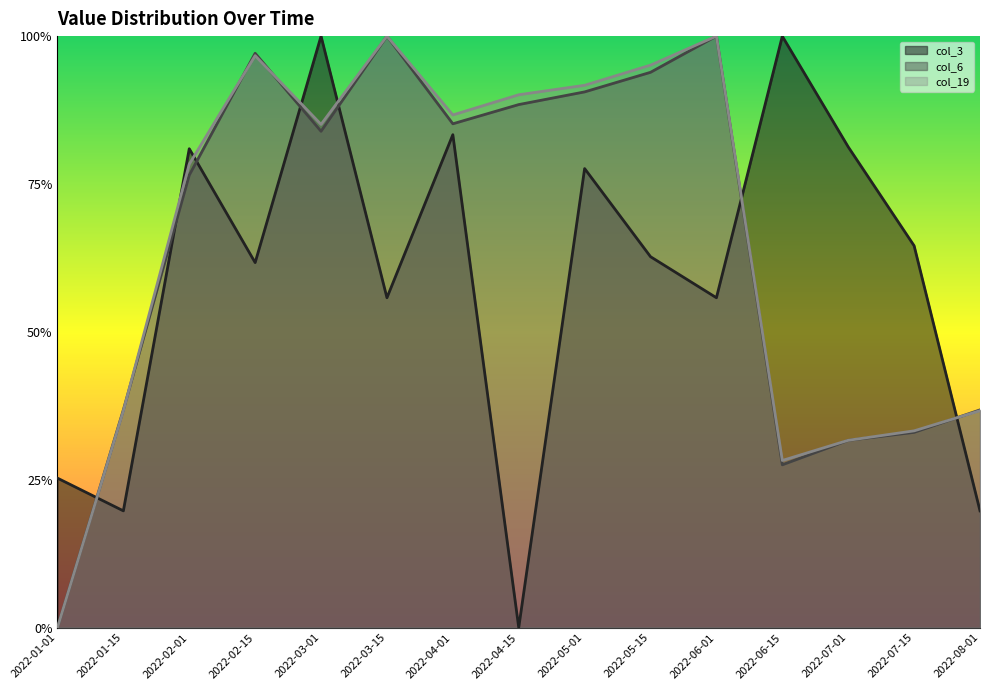

What is the sum of the col_3 values at 2022-04-01 and 2022-06-01?

1.4